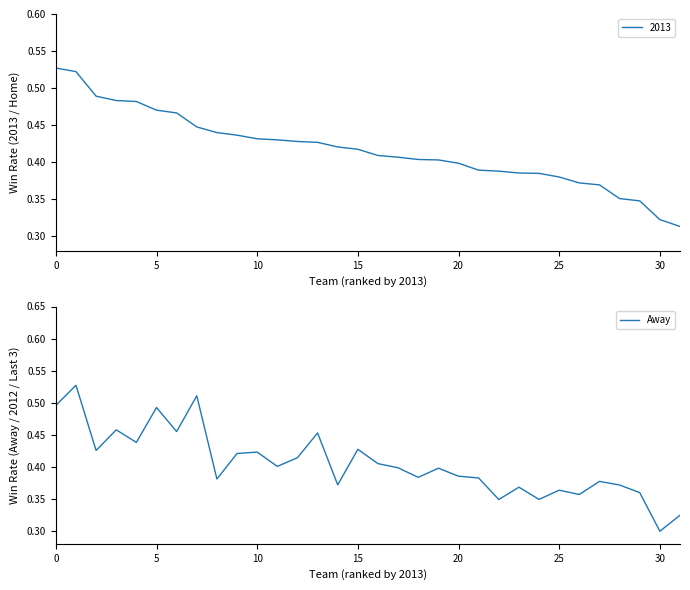

The chart shows a value of 0.6 at 14. True or false?

False